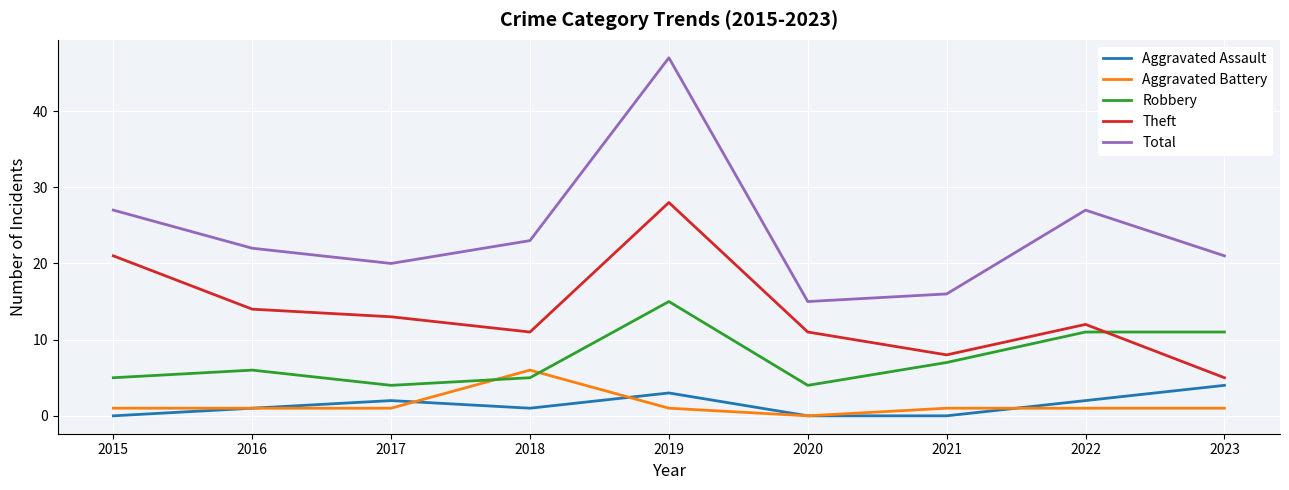

True or false: Robbery and Aggravated Assault intersect in this chart.

False